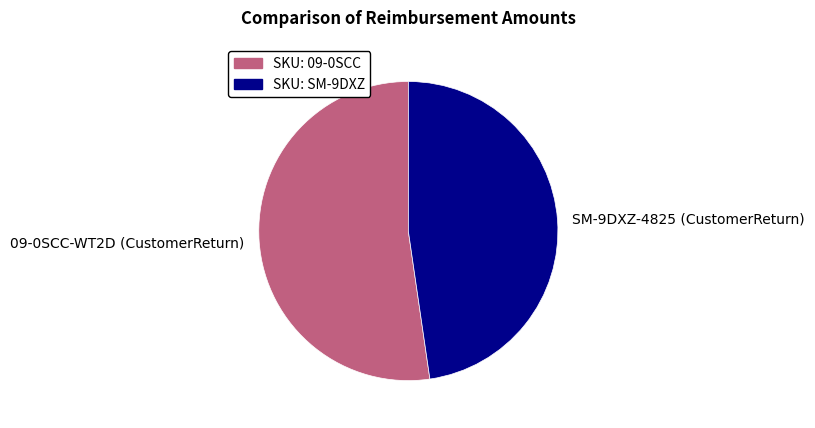

Rank the categories by value from highest to lowest.

09-0SCC-WT2D (CustomerReturn), SM-9DXZ-4825 (CustomerReturn)